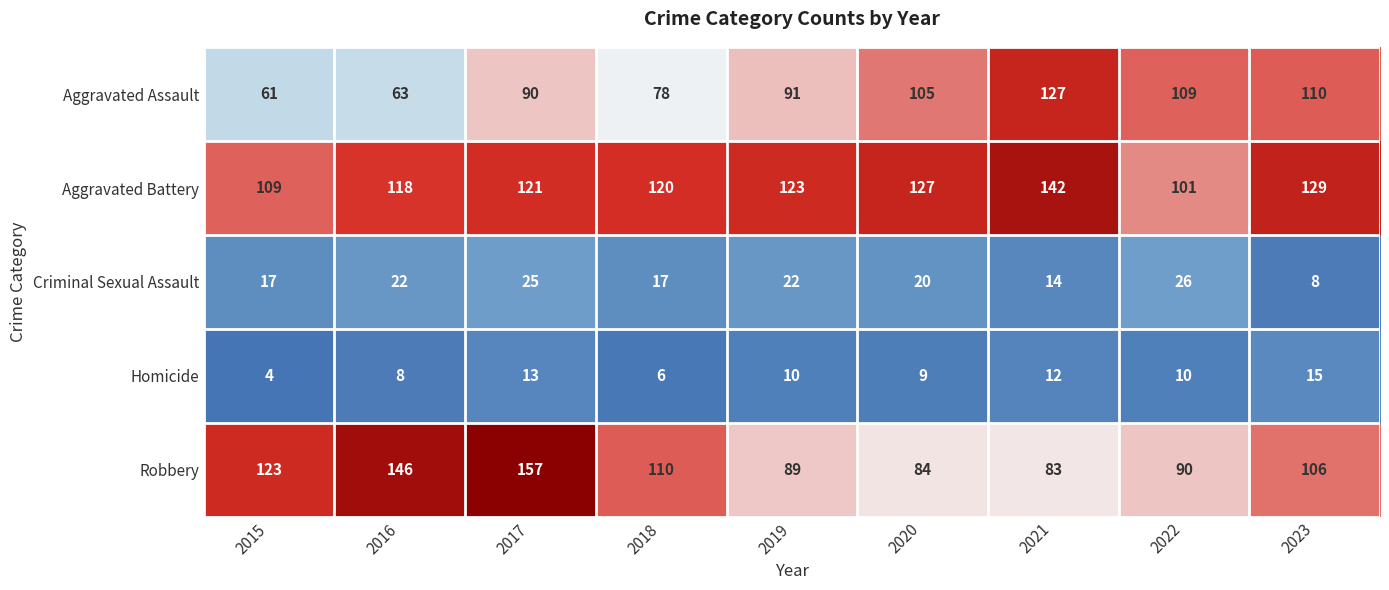

What is the maximum value shown in the chart?

157